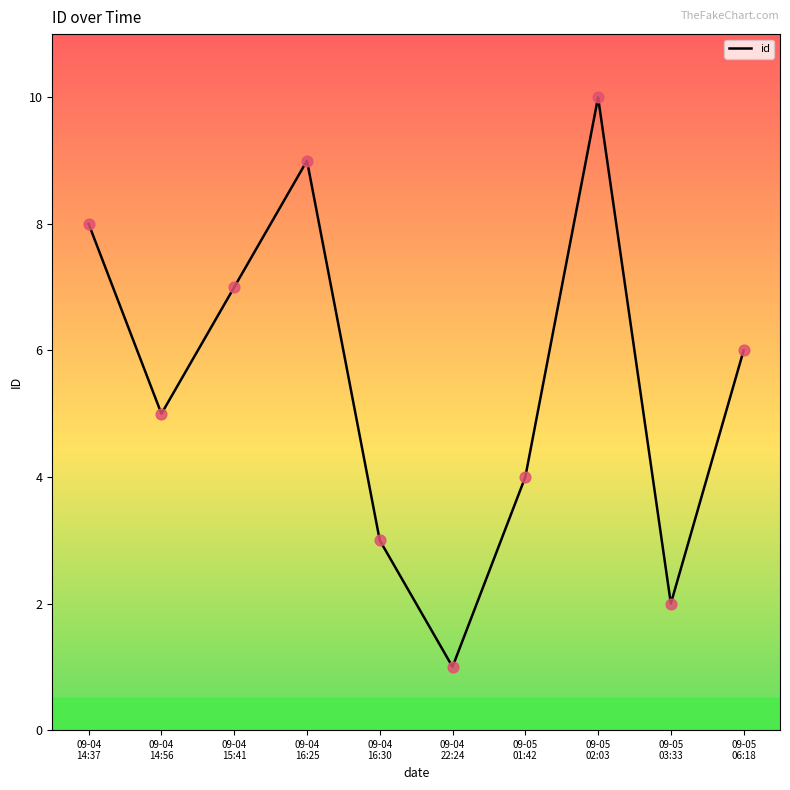

What is the ratio of the value at 09-04
15:41 to the value at 09-04
16:25?

0.8